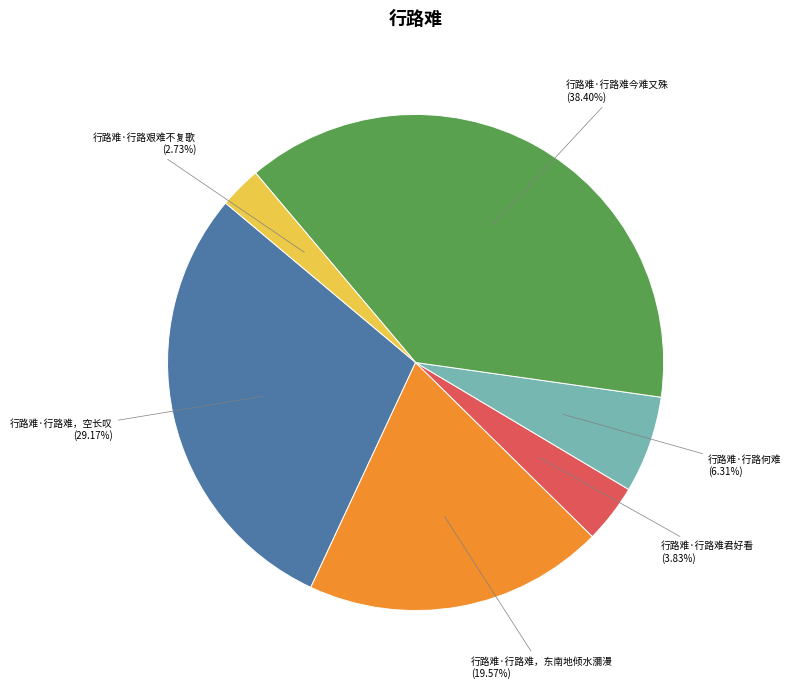

Does any single category account for the majority?

No